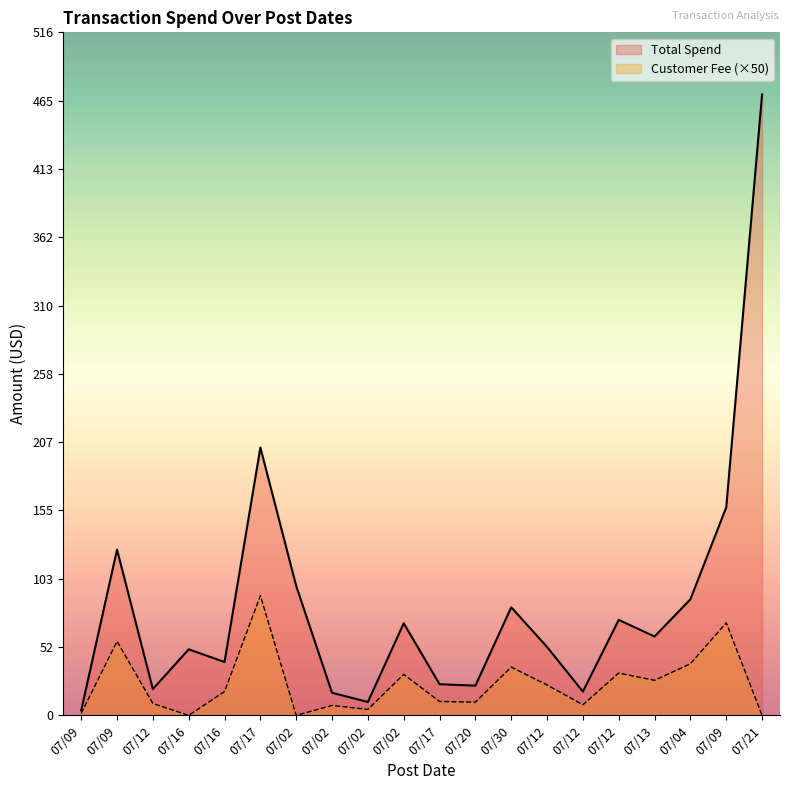

Where does the Total Spend series first go above 59?

07/09